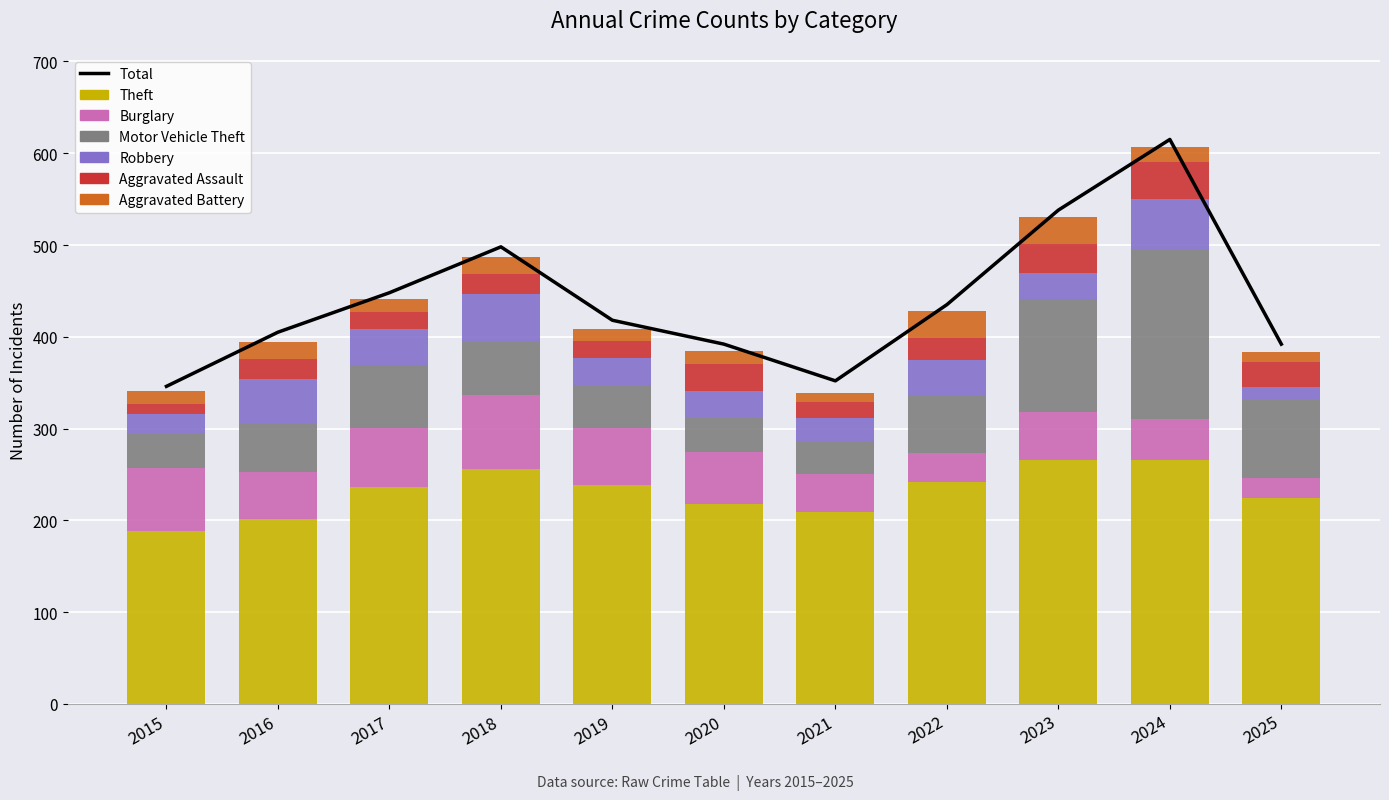

What is the sum of the Aggravated Assault values at 2017 and 2015?

29